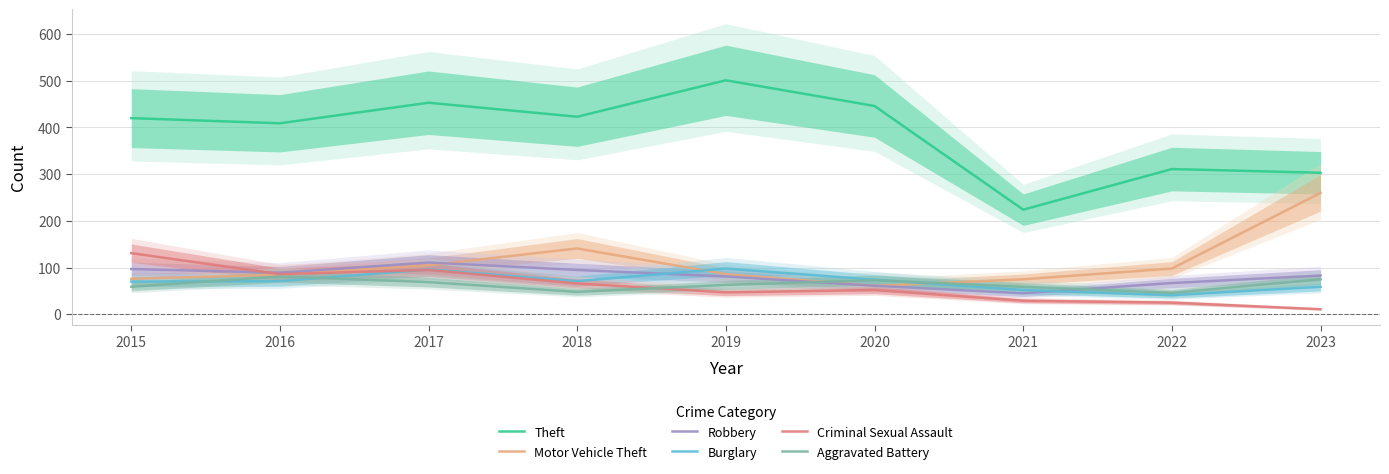

Reading left to right, what are all the values shown in this chart?

Theft: 2015=420	2016=409	2017=453	2018=423	2019=501	2020=446	2021=224	2022=311	2023=303
Motor Vehicle Theft: 2015=76	2016=85	2017=105	2018=141	2019=86	2020=61	2021=75	2022=98	2023=260
Robbery: 2015=97	2016=89	2017=111	2018=95	2019=81	2020=61	2021=45	2022=67	2023=83
Burglary: 2015=70	2016=71	2017=96	2018=71	2019=98	2020=74	2021=52	2022=41	2023=59
Criminal Sexual Assault: 2015=131	2016=86	2017=95	2018=66	2019=47	2020=52	2021=29	2022=25	2023=11
Aggravated Battery: 2015=59	2016=81	2017=69	2018=48	2019=63	2020=73	2021=59	2022=46	2023=75